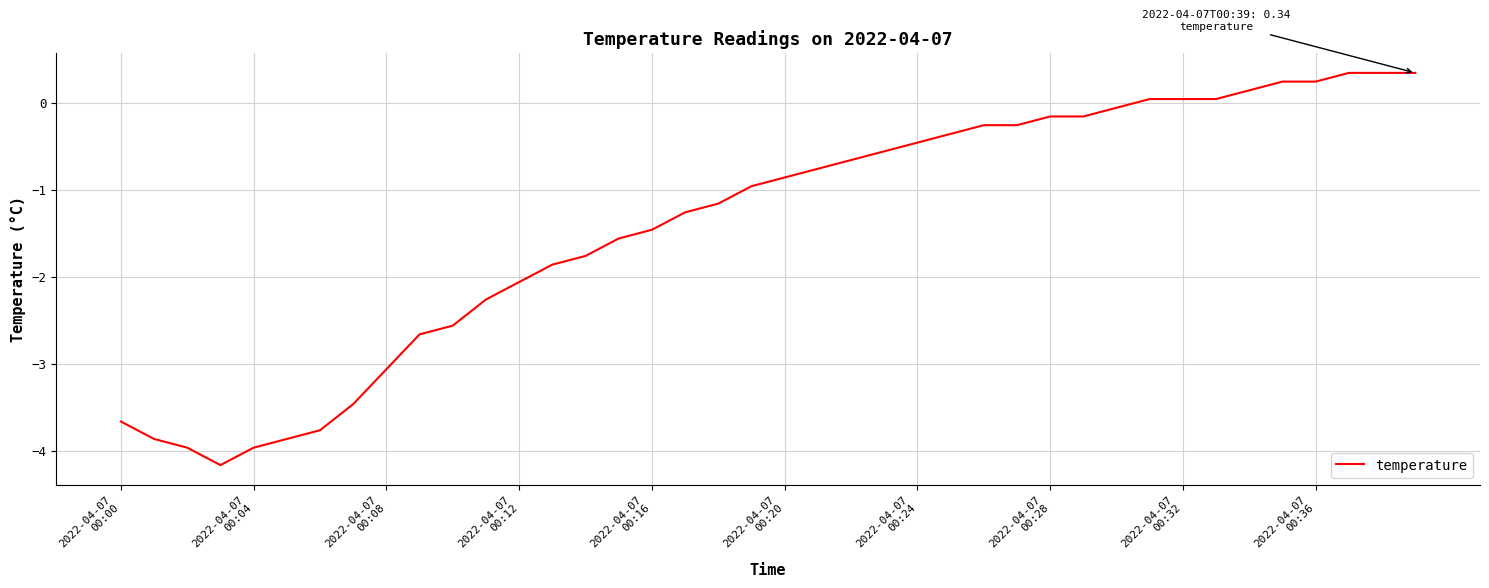

What is the minimum value shown in the chart?

-4.2